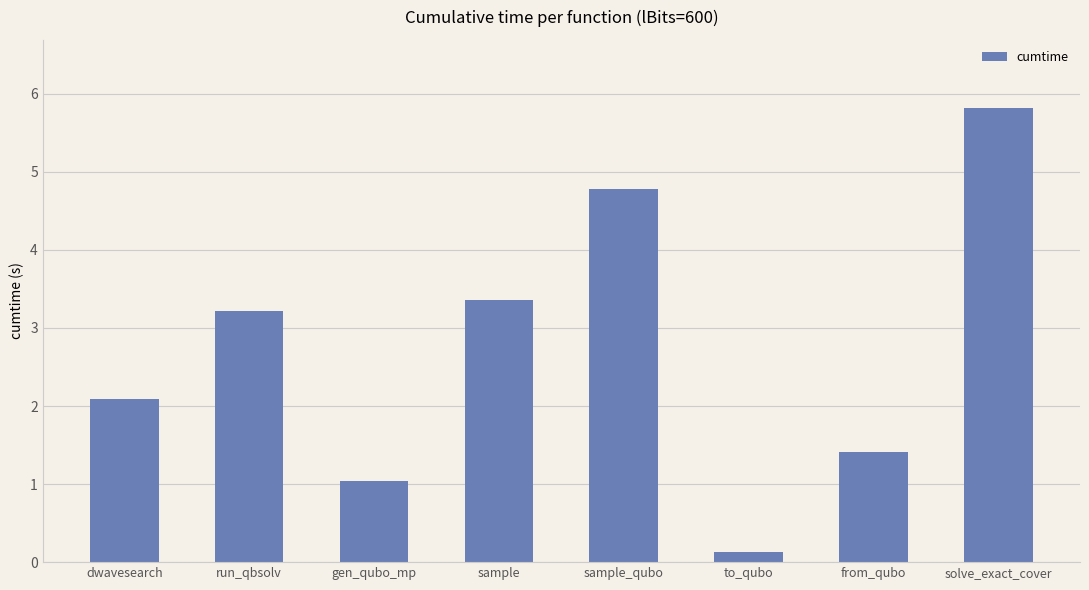

At which label does the data first exceed 3?

run_qbsolv